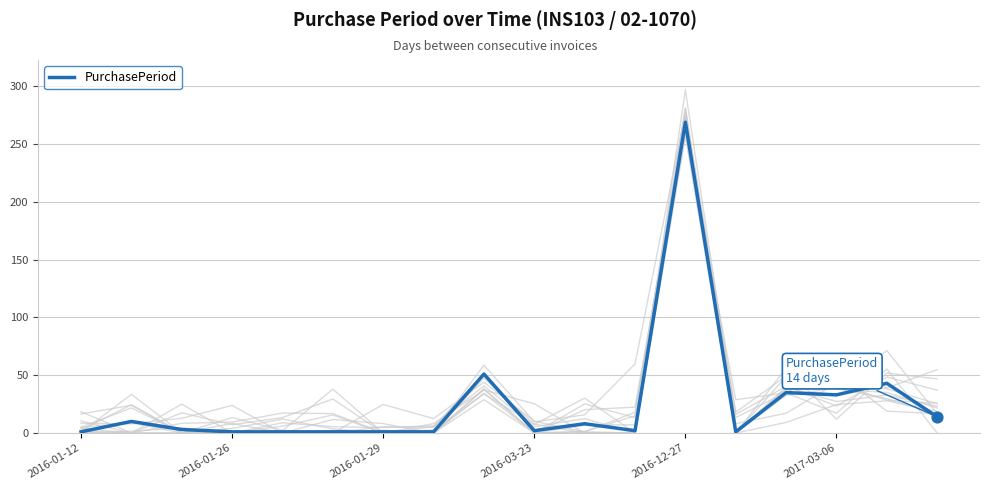

What is the change in value from 2016-01-12 to 11?

+1